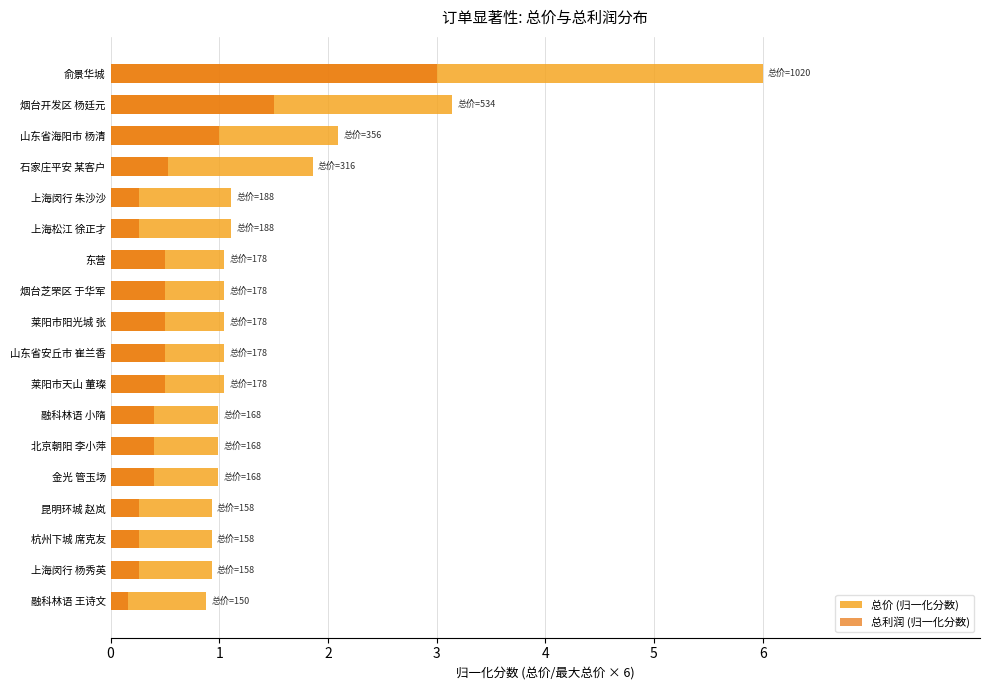

Rank the series by their maximum value, from highest to lowest.

总价 (归一化分数), 总利润 (归一化分数)